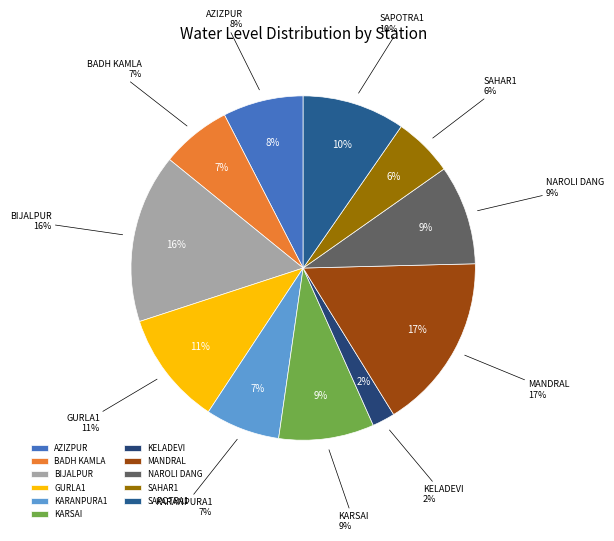

Count the number of slices in the pie.

11